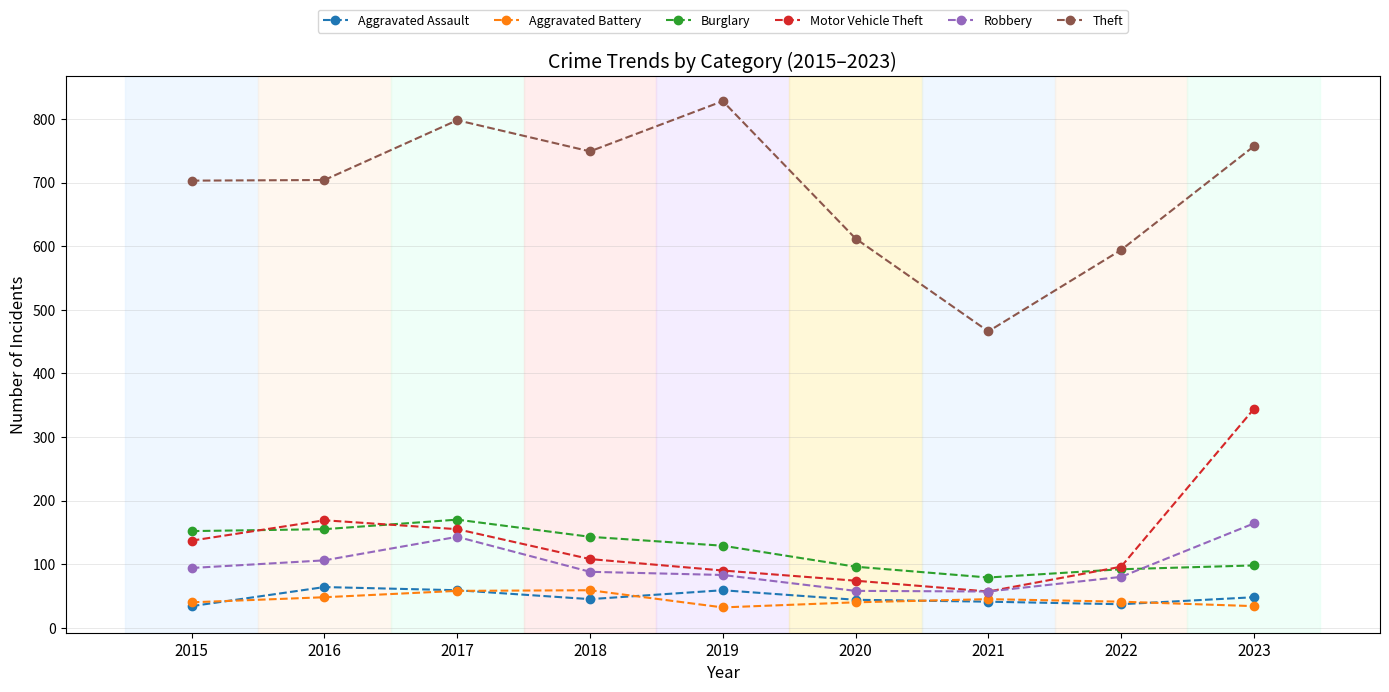

What is the value of the Burglary point at the 6th from the left?

96